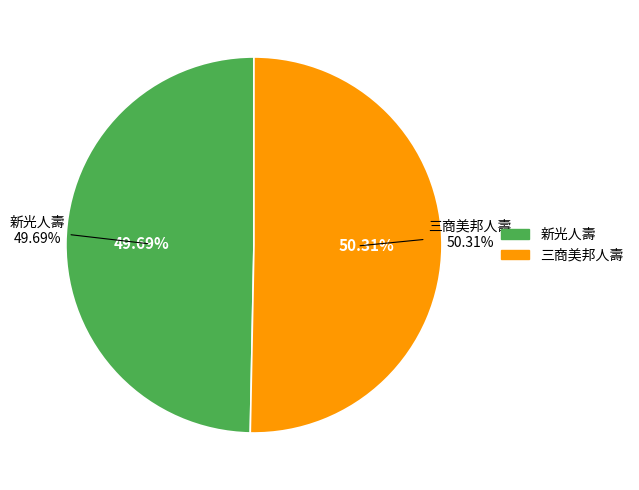

Is it true that 三商美邦人壽 is 50% of the pie?

True